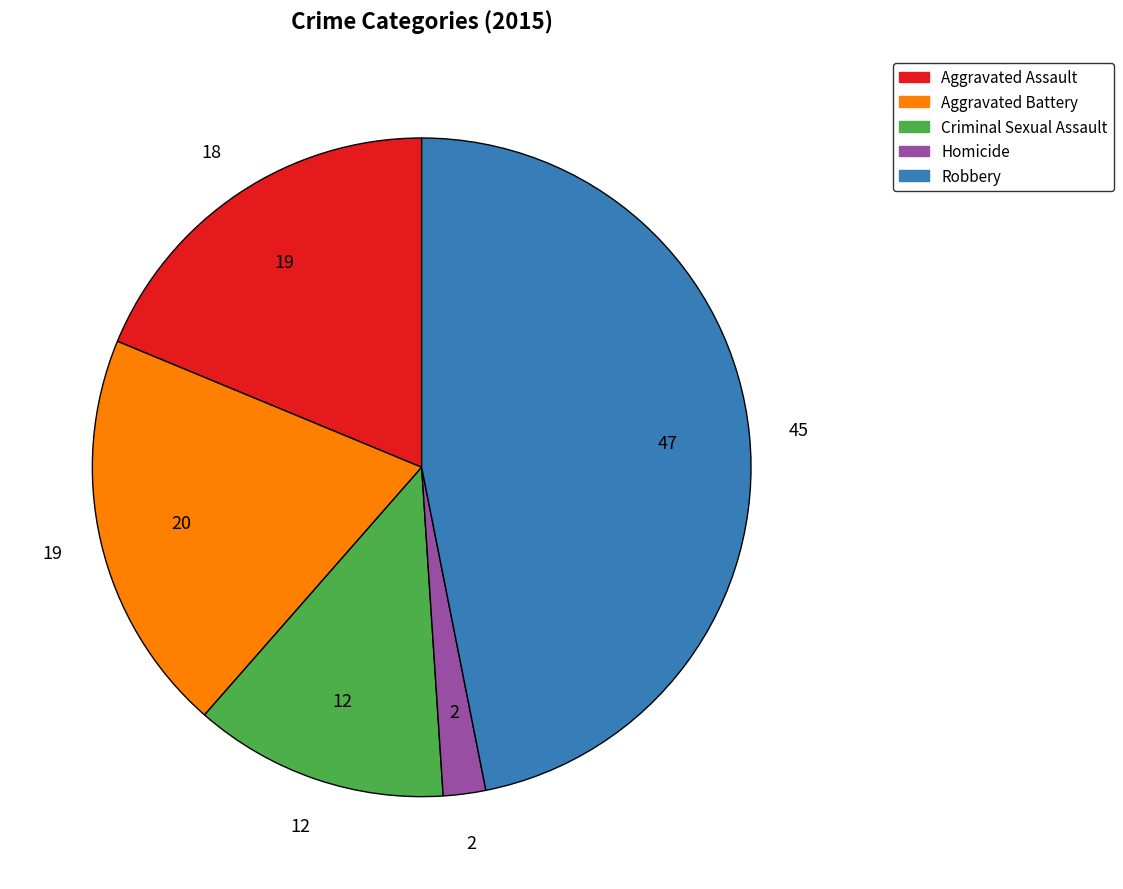

Which slice is the smallest?

Homicide